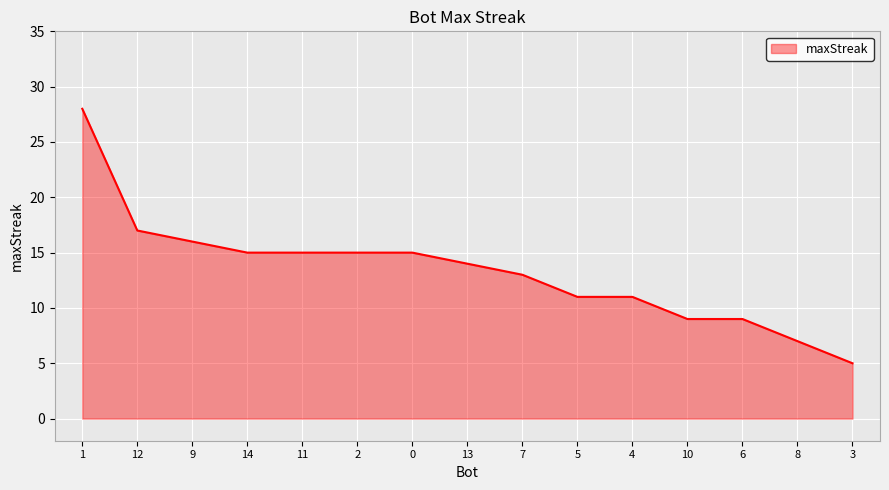

The chart shows a value of 9 at 10. True or false?

True